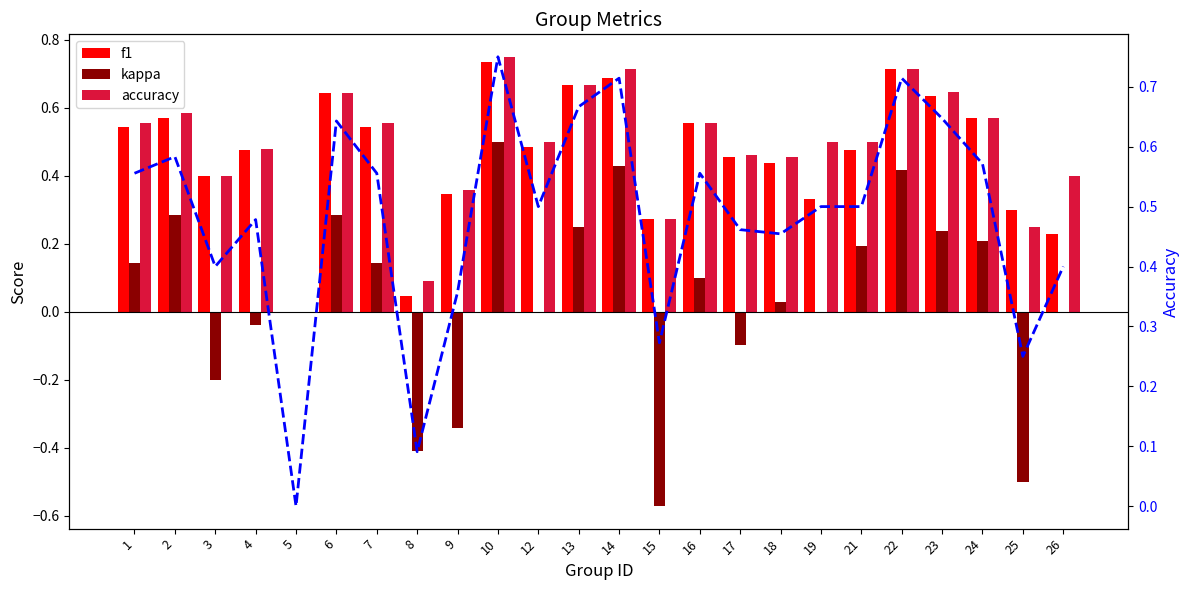

The value of accuracy at 26 is 0.5. True or false?

False